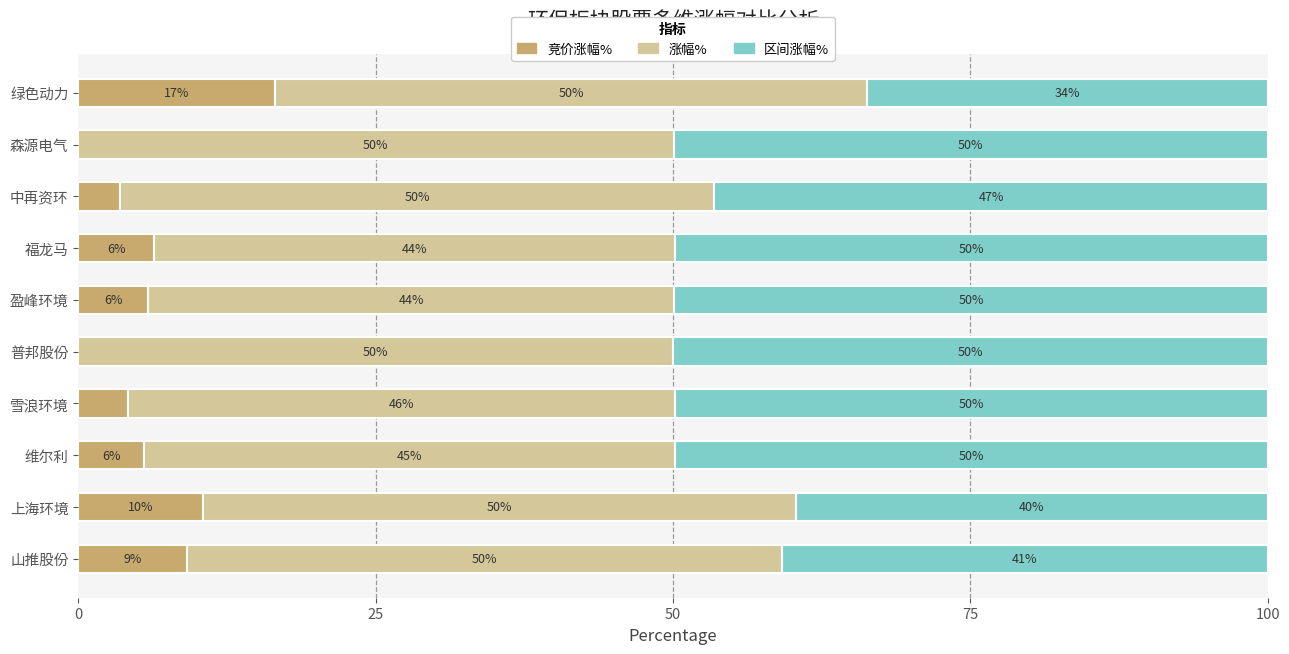

What is the total value across all series at 上海环境?

100.0